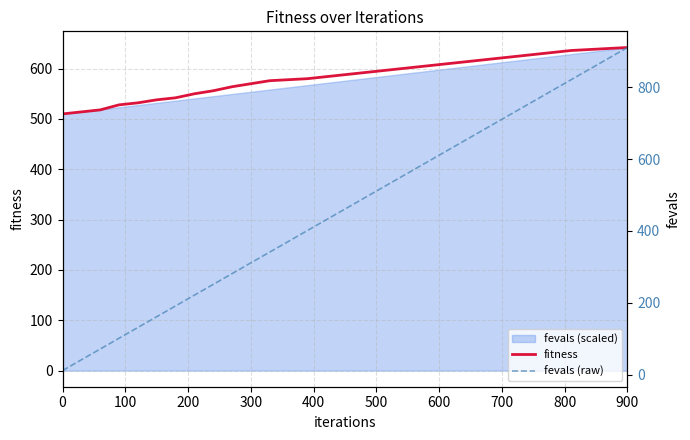

The fitness series shows 366 at 300. True or false?

False